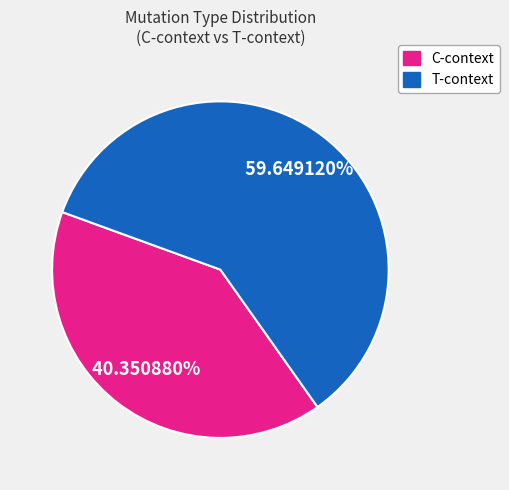

Does any single category account for the majority?

Yes